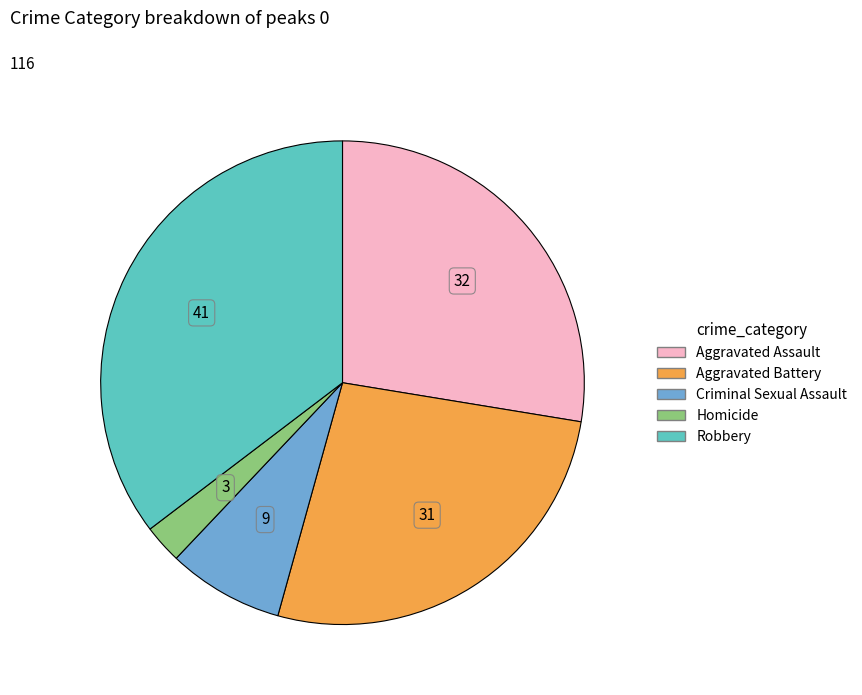

Which slice is the largest?

Robbery